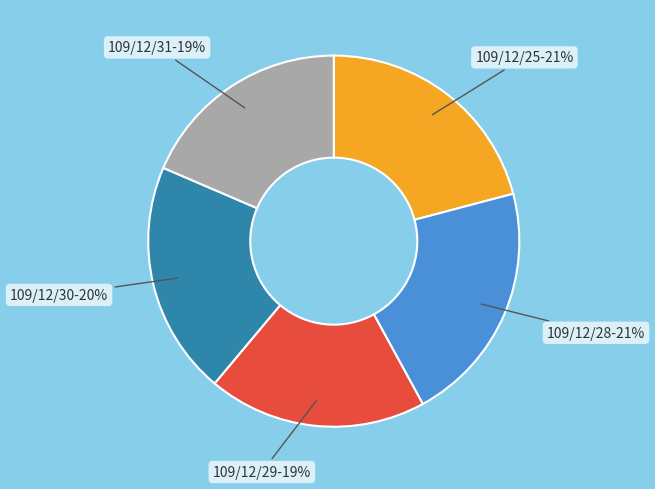

What percentage is the 109/12/31 slice, to the nearest percent?

19%